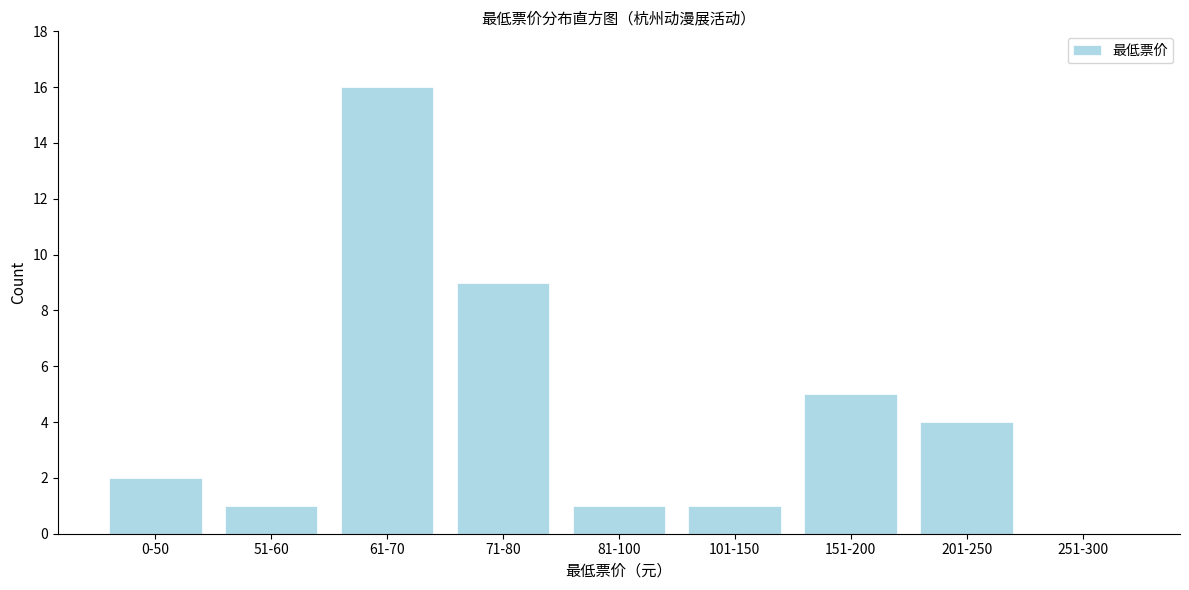

Reading left to right, list all the values displayed in this chart.

0-50=2	51-60=1	61-70=16	71-80=9	81-100=1	101-150=1	151-200=5	201-250=4	251-300=0